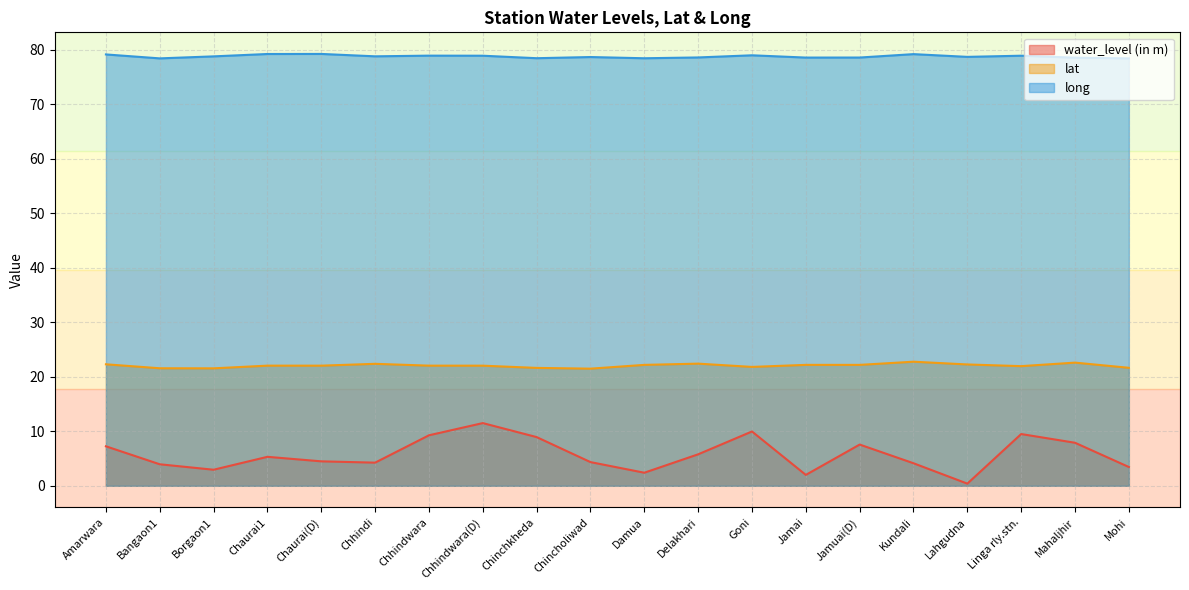

Reading left to right, extract all data points from this chart.

water_level (in m): Amarwara=7.2	Bangaon1=4.0	Borgaon1=3.0	Chaurai1=5.3	Chaurai(D)=4.5	Chhindi=4.2	Chhindwara=9.3	Chhindwara(D)=11.5	Chinchkheda=8.9	Chincholiwad=4.3	Damua=2.4	Delakhari=5.8	Goni=10.0	Jamai=2.0	Jamuai(D)=7.6	Kundali=4.1	Lahgudna=0.4	Linga rly.stn.=9.5	Mahaljhir=7.9	Mohi=3.5
lat: Amarwara=22.3	Bangaon1=21.6	Borgaon1=21.6	Chaurai1=22.1	Chaurai(D)=22.1	Chhindi=22.4	Chhindwara=22.1	Chhindwara(D)=22.0	Chinchkheda=21.6	Chincholiwad=21.5	Damua=22.2	Delakhari=22.4	Goni=21.8	Jamai=22.2	Jamuai(D)=22.2	Kundali=22.8	Lahgudna=22.3	Linga rly.stn.=22.0	Mahaljhir=22.6	Mohi=21.7
long: Amarwara=79.2	Bangaon1=78.4	Borgaon1=78.8	Chaurai1=79.3	Chaurai(D)=79.3	Chhindi=78.8	Chhindwara=78.9	Chhindwara(D)=78.9	Chinchkheda=78.5	Chincholiwad=78.7	Damua=78.5	Delakhari=78.6	Goni=79.0	Jamai=78.6	Jamuai(D)=78.6	Kundali=79.2	Lahgudna=78.7	Linga rly.stn.=78.9	Mahaljhir=78.6	Mohi=78.4